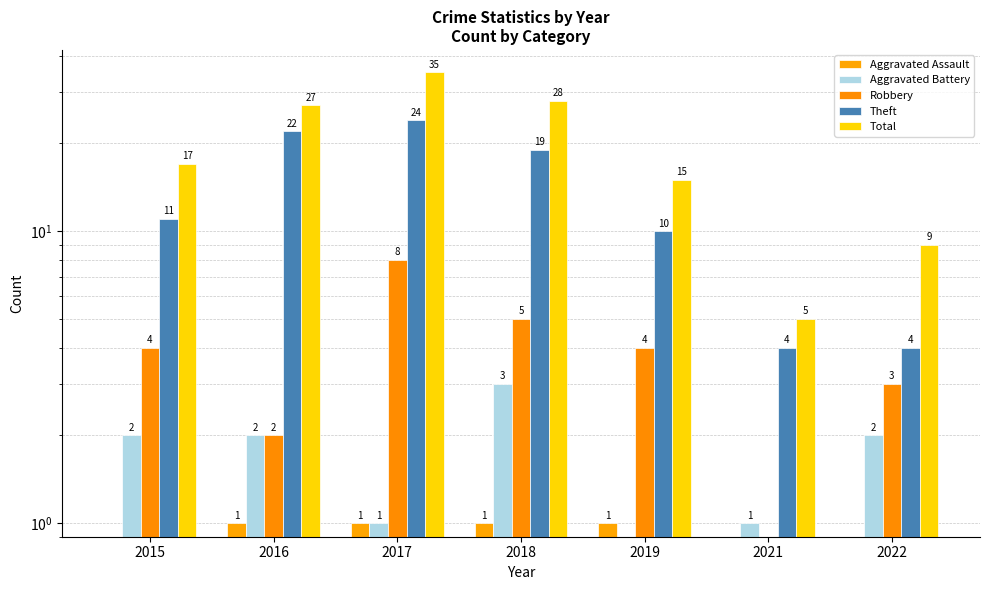

At which category is the sum across all series the highest?

2017